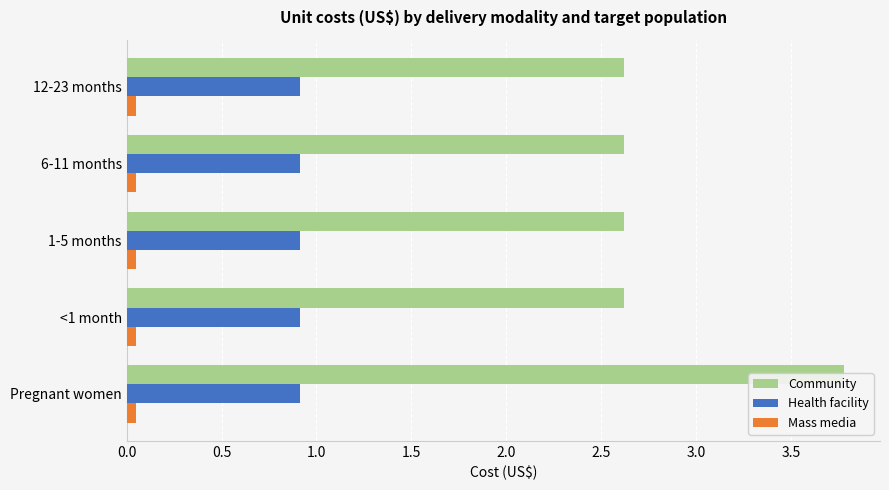

Count the number of categories in the chart.

5